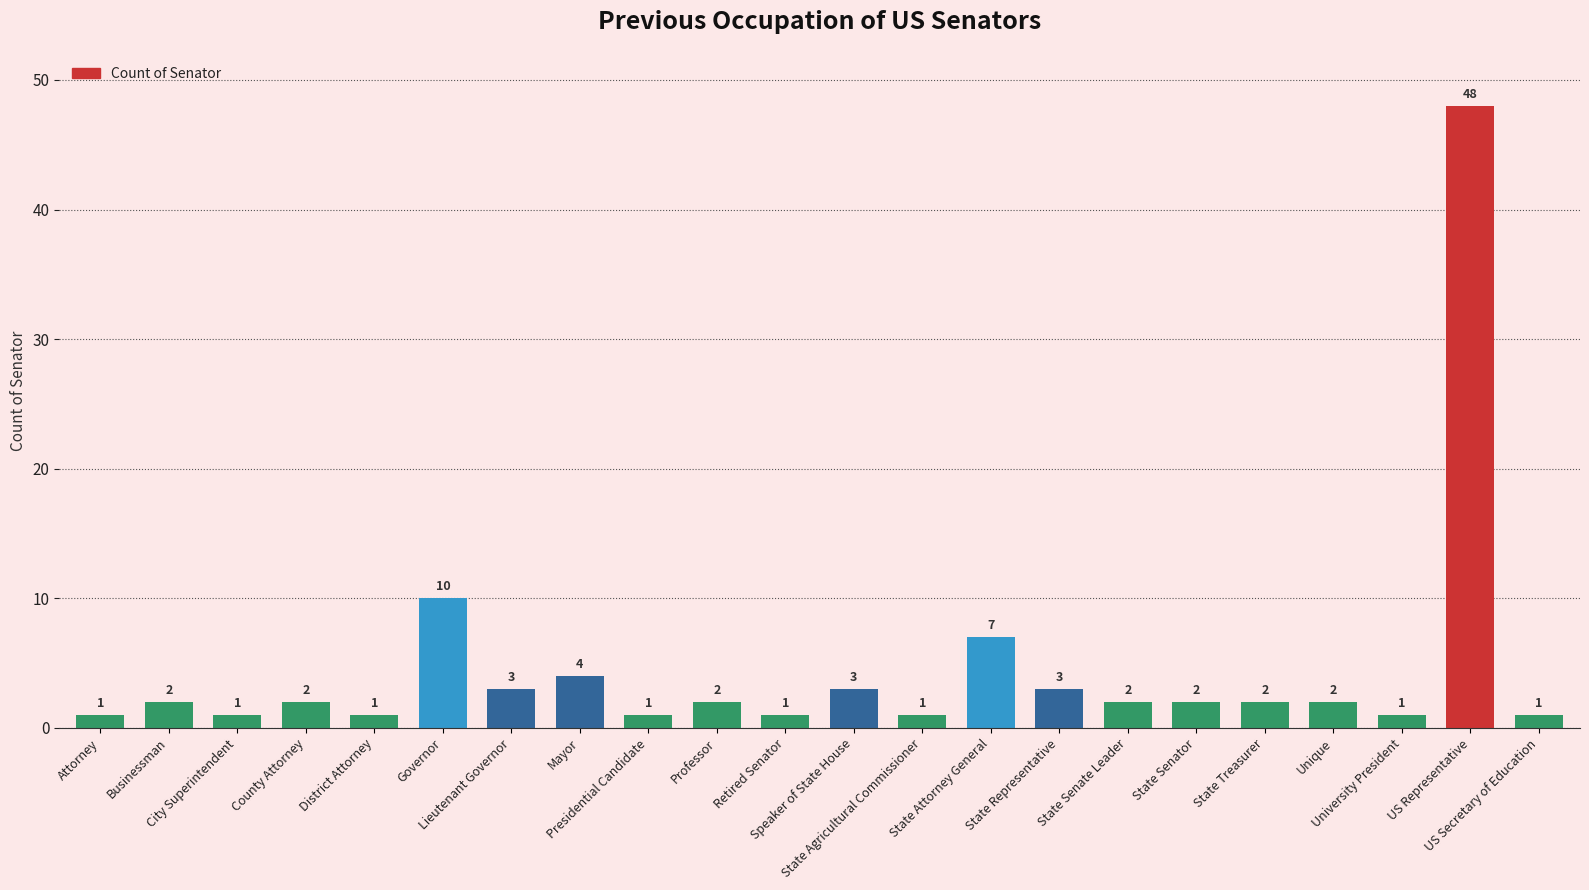

Reading left to right, what are all the values shown in this chart?

Attorney=1	Businessman=2	City Superintendent=1	County Attorney=2	District Attorney=1	Governor=10	Lieutenant Governor=3	Mayor=4	Presidential Candidate=1	Professor=2	Retired Senator=1	Speaker of State House=3	State Agricultural Commissioner=1	State Attorney General=7	State Representative=3	State Senate Leader=2	State Senator=2	State Treasurer=2	Unique=2	University President=1	US Representative=48	US Secretary of Education=1